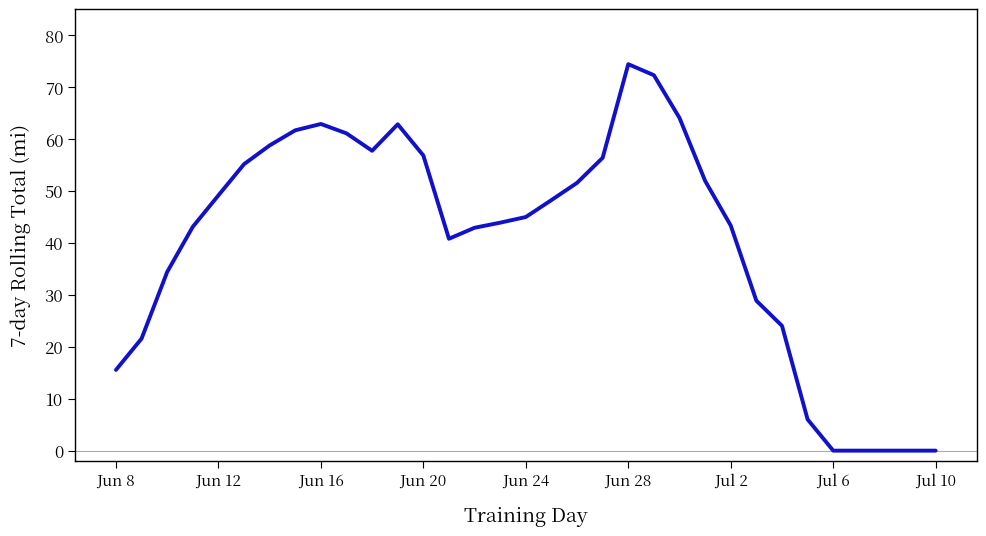

What is the maximum value shown in the chart?

74.4